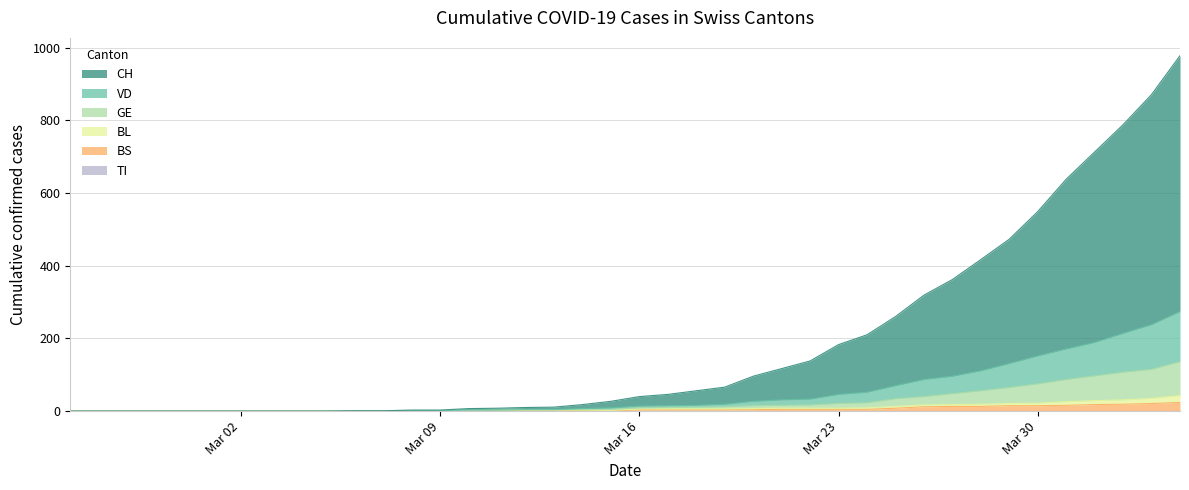

How many data points in BL are above 6?

16